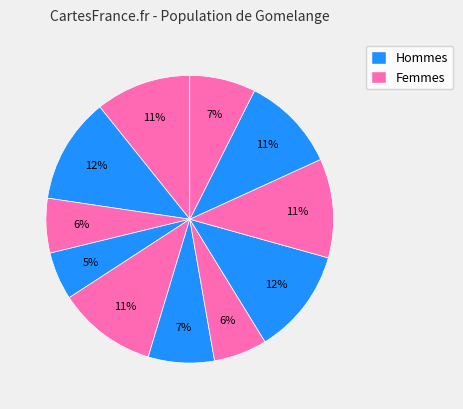

How many slices are in this pie chart?

11